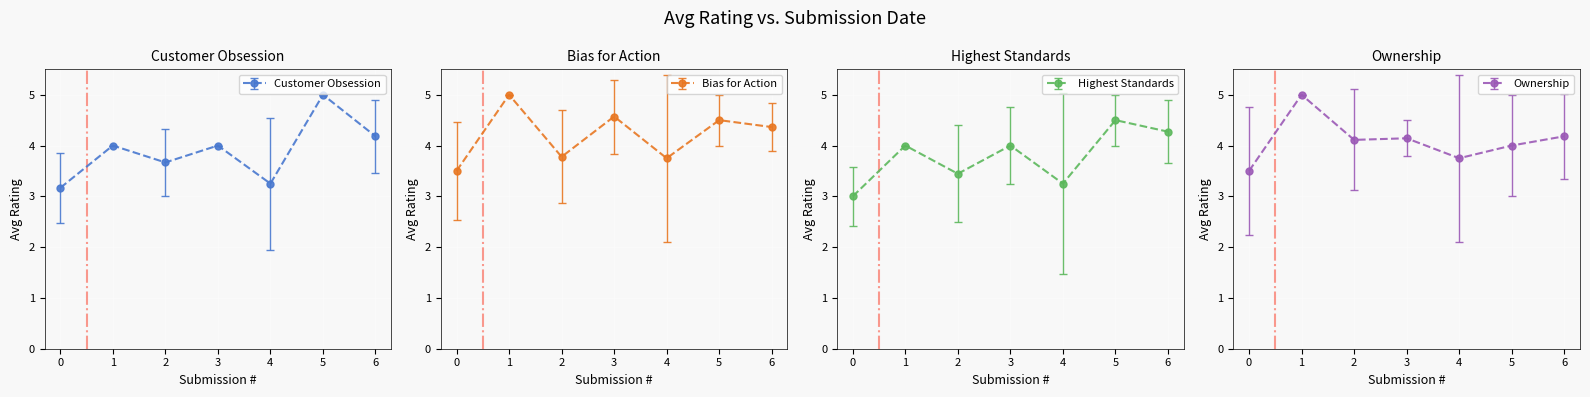

Rank the series by their average value, from highest to lowest.

Bias for Action, Ownership, Customer Obsession, Highest Standards